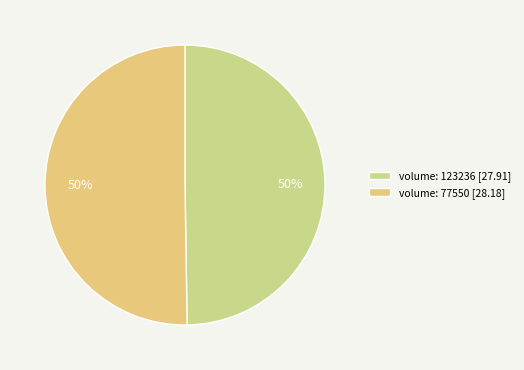

How many segments does this pie chart have?

2